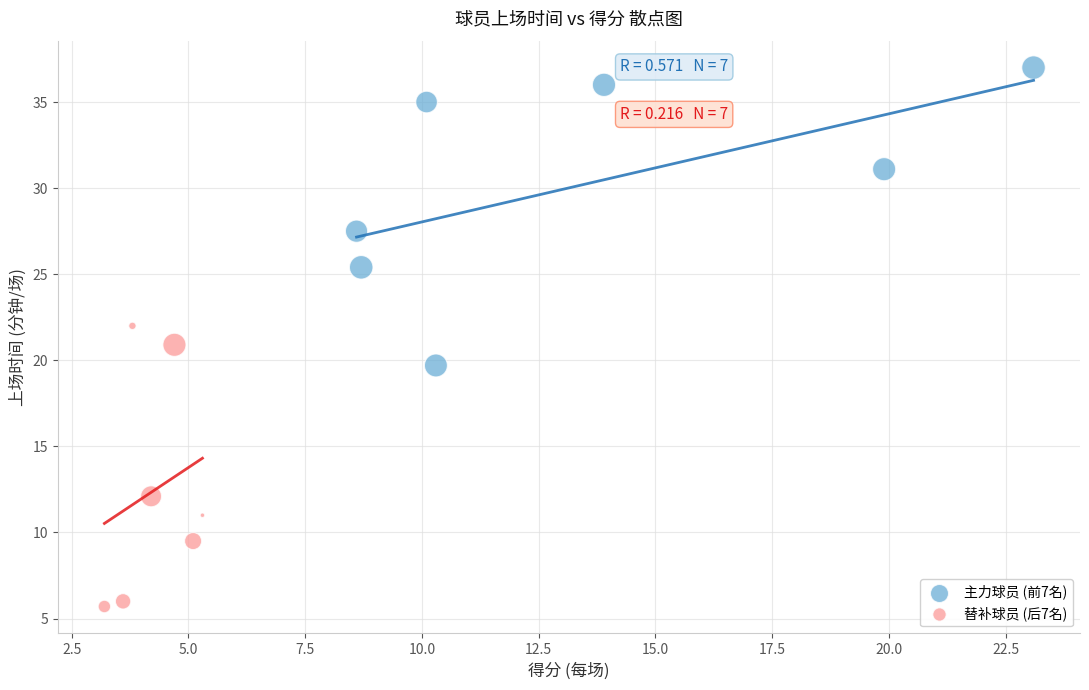

Which series has the largest Y range (max minus min)?

主力球员 (前7名)